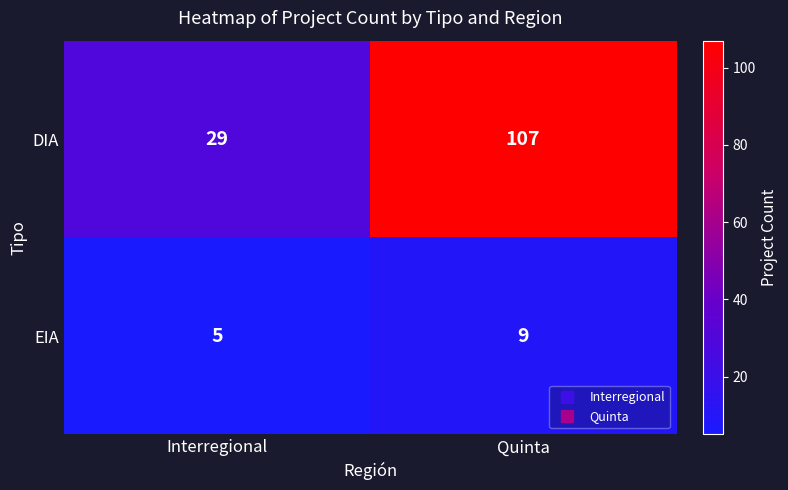

Rank the series by their maximum value, from highest to lowest.

DIA, EIA